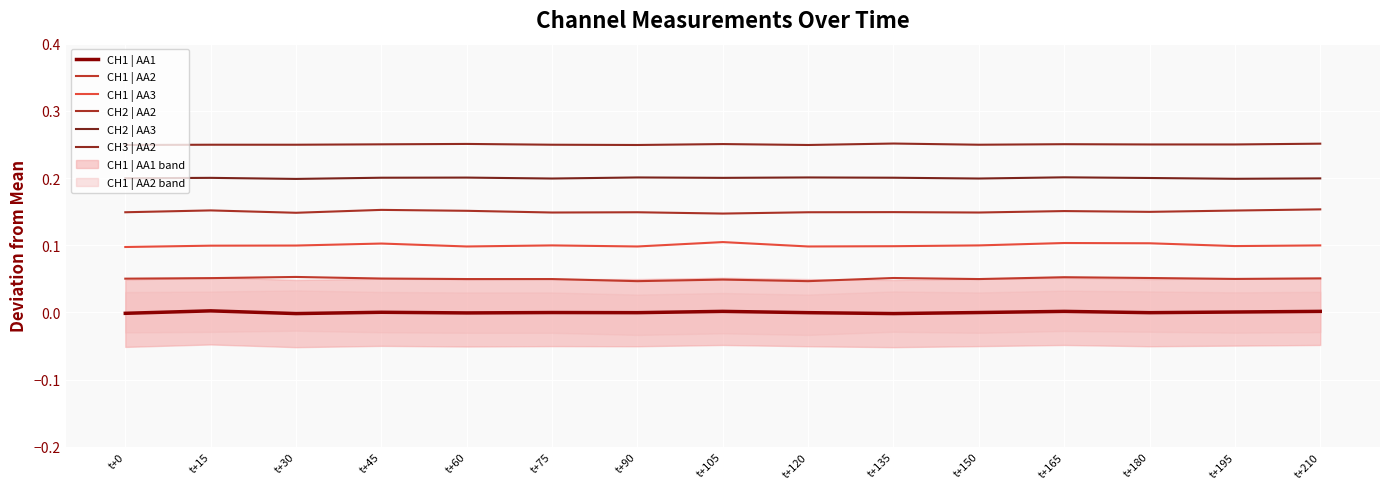

Count the number of categories in the chart.

15